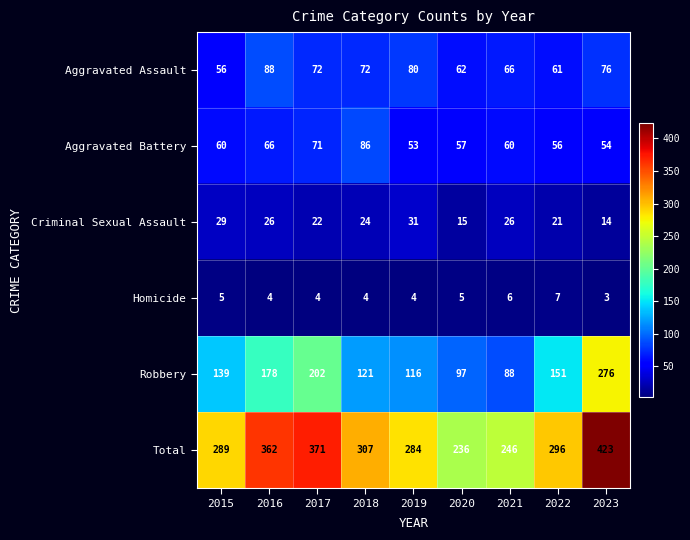

Which series has the largest total across all categories?

Total